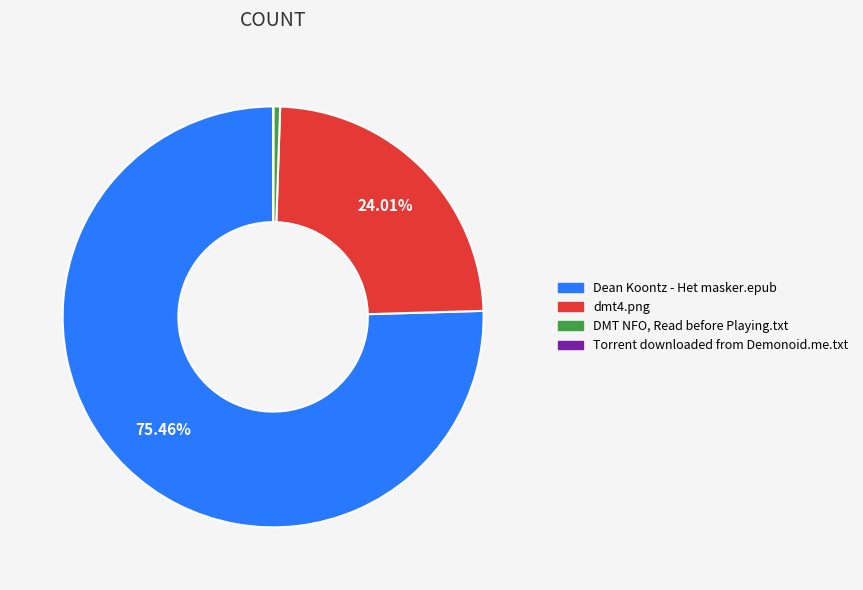

Does Dean Koontz - Het masker.epub represent more than half of the total?

Yes